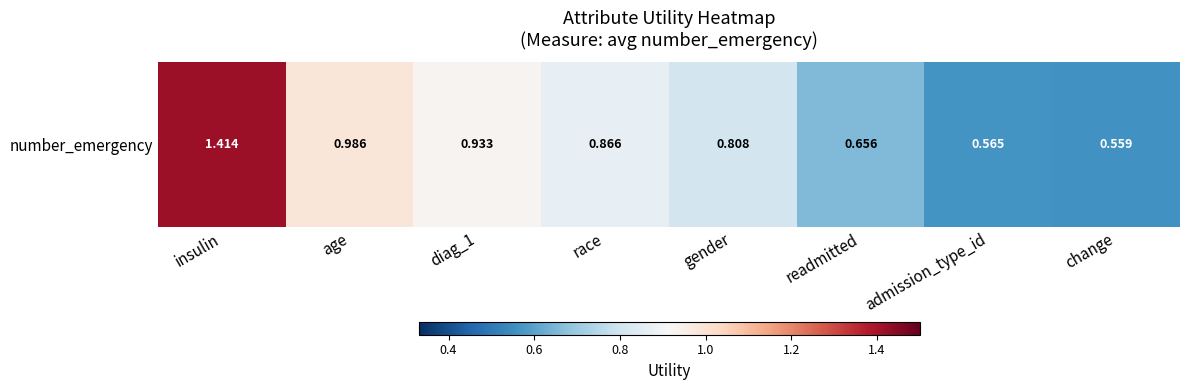

List the labels in order of value, smallest first.

change, admission_type_id, readmitted, gender, race, diag_1, age, insulin